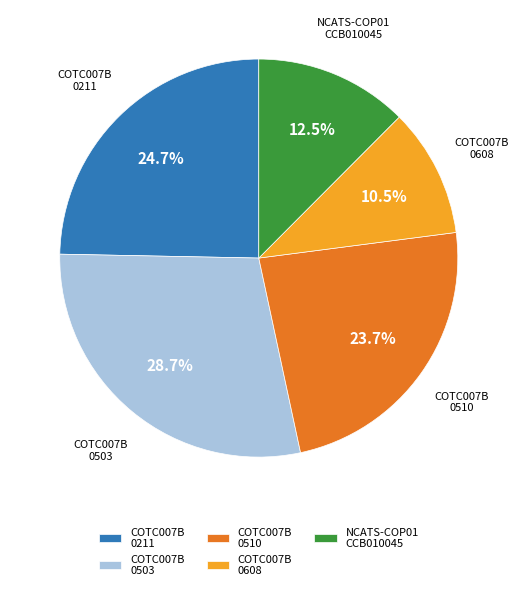

Does COTC007B 0211 account for over 50% of the chart?

No